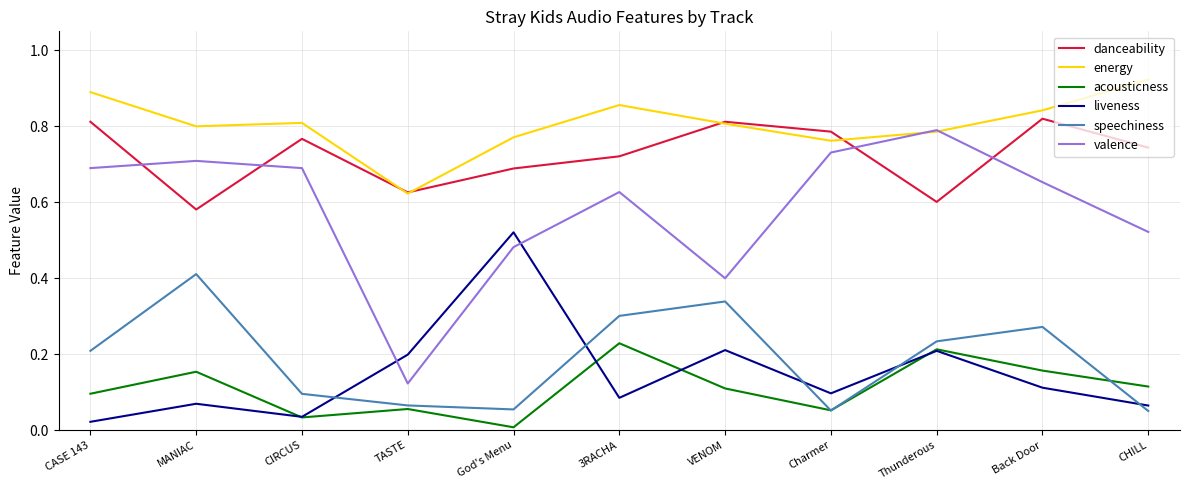

What is the total value across all series at Thunderous?

2.8